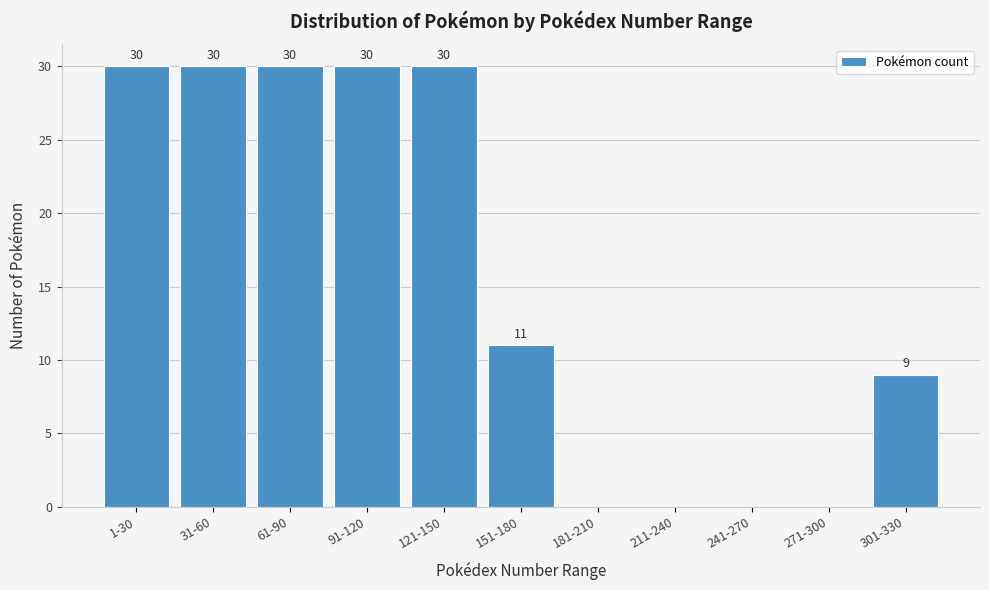

Reading right to left, what are all the values shown in this chart?

301-330=9	271-300=0	241-270=0	211-240=0	181-210=0	151-180=11	121-150=30	91-120=30	61-90=30	31-60=30	1-30=30